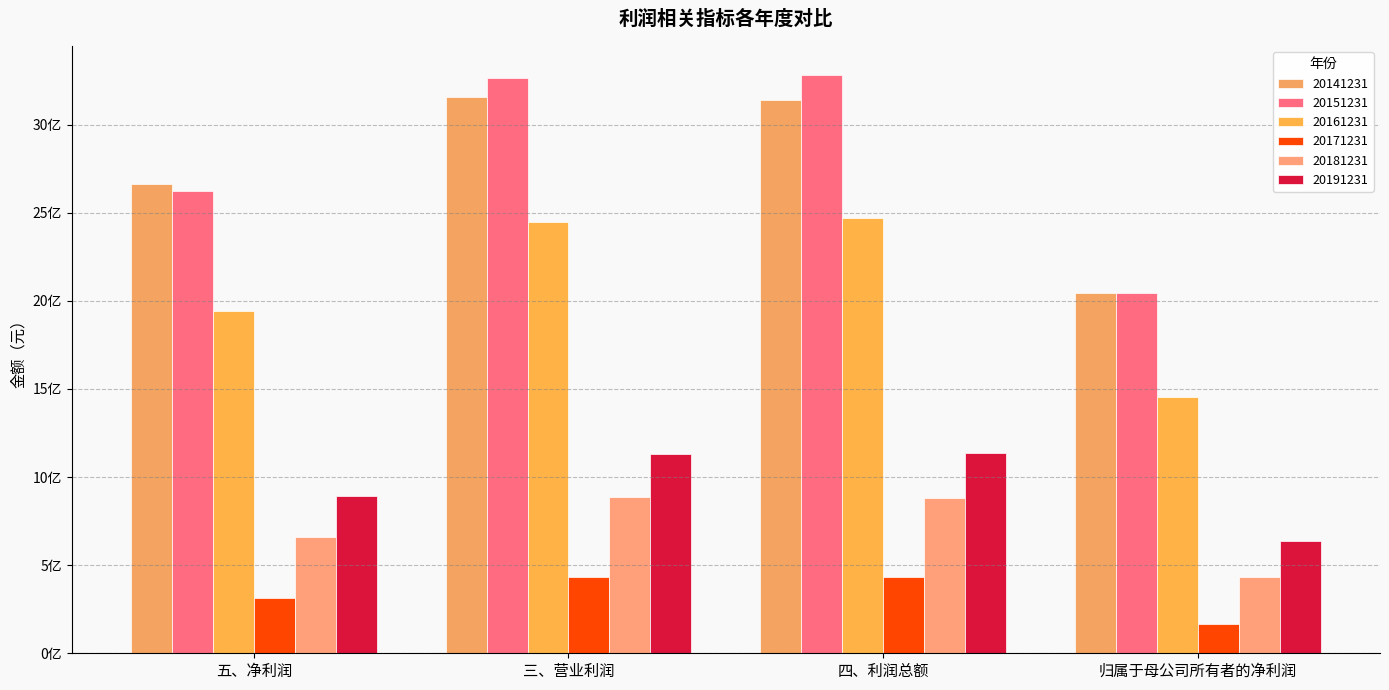

What is the value of the 20151231 bar at the 3rd from the left?

3281320004.3